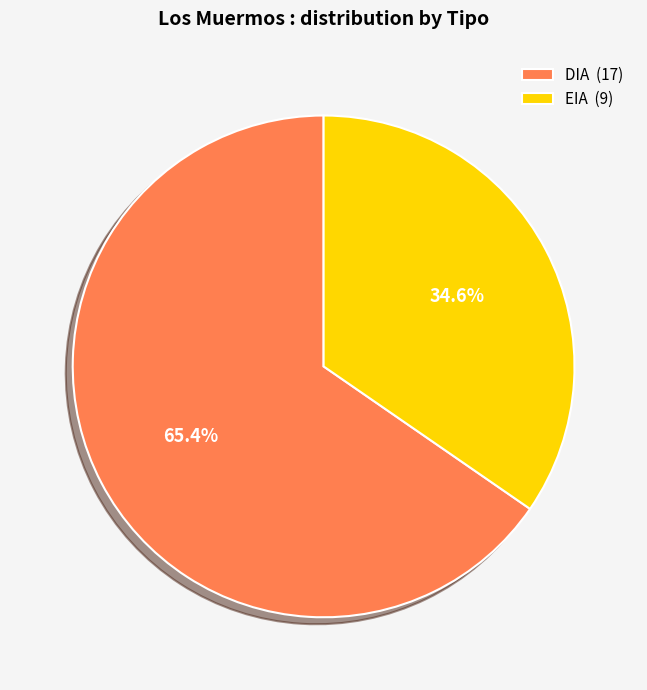

The EIA slice represents 46% of the pie. True or false?

False